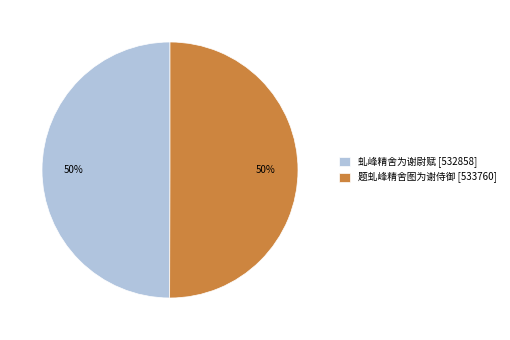

To the nearest percent, what percentage of the pie is 虬峰精舍为谢尉赋 [532858]?

50%